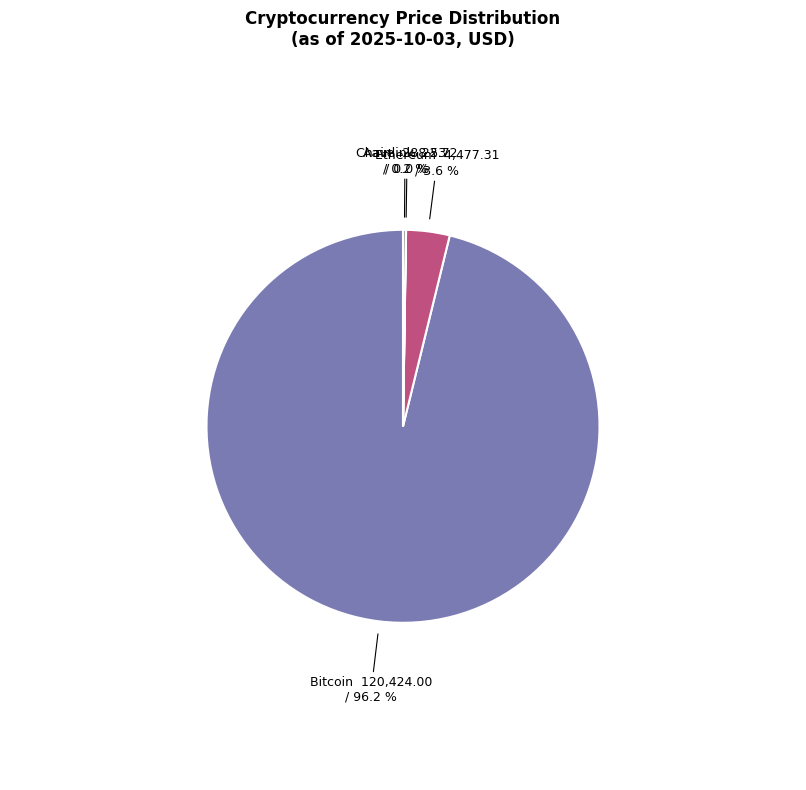

Is the sum of Bitcoin and Ethereum greater than half?

Yes